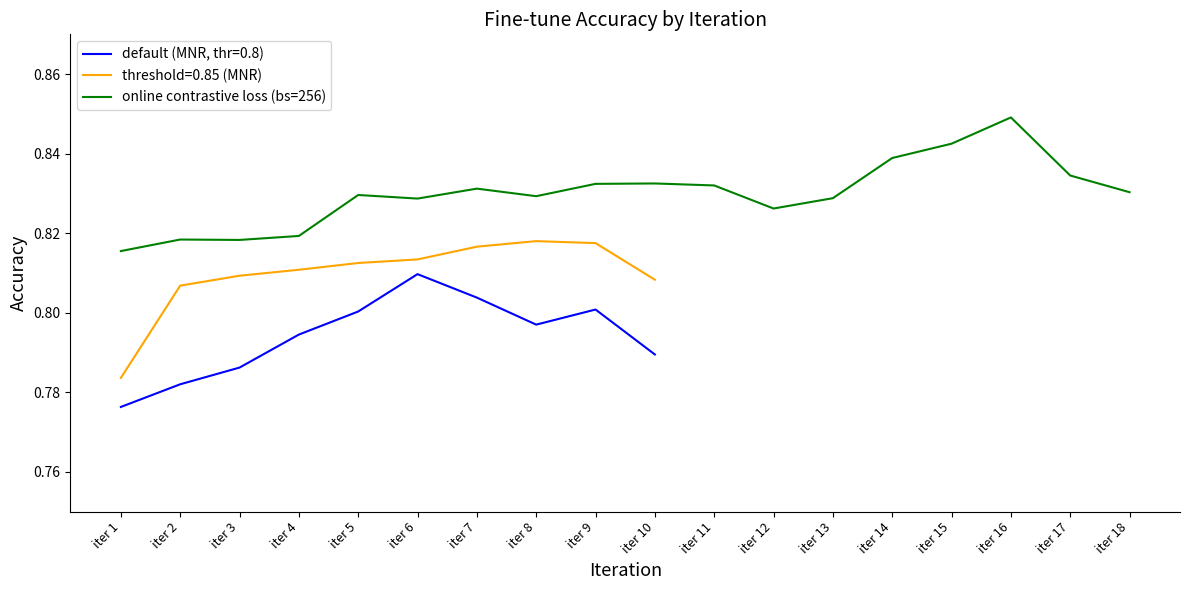

What is the value of the 11th point from the left?

0.8